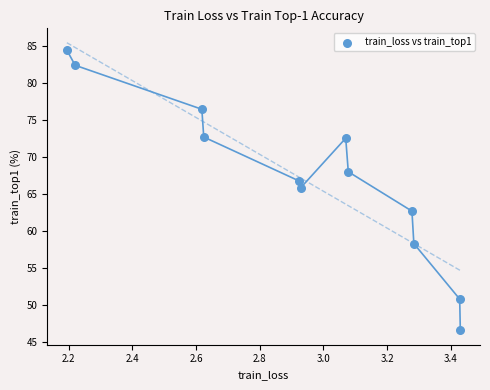

What Y value in the scatter plot is closest to 65?

65.8